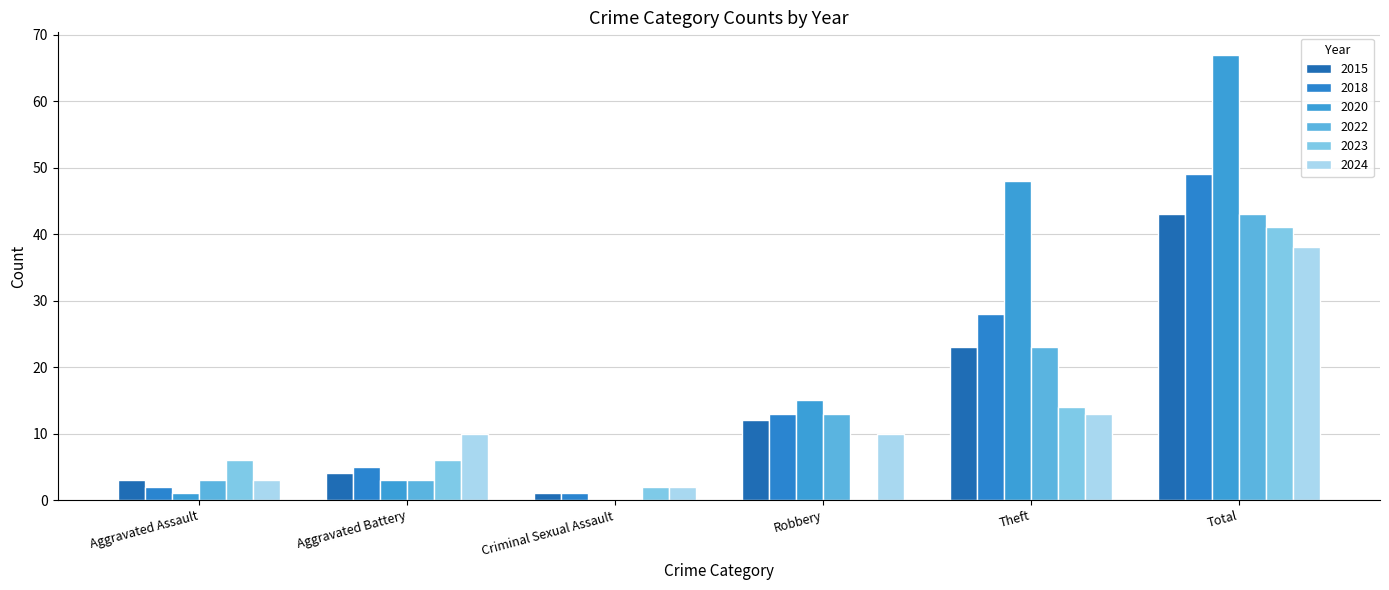

Is the value of 2015 at Aggravated Battery greater than the value of 2018 at Robbery?

No